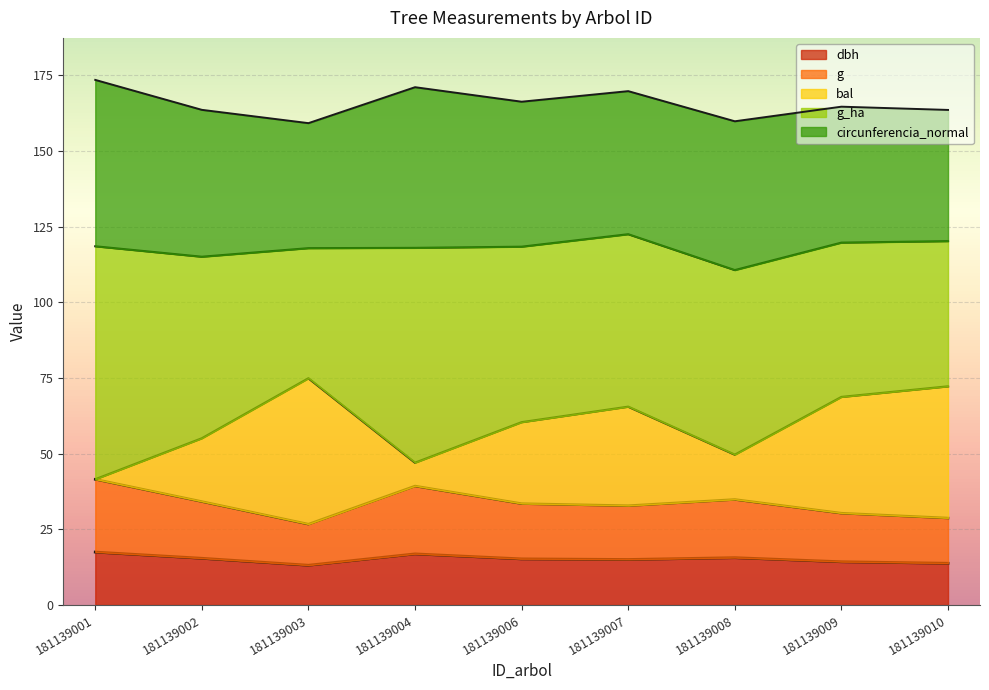

Is it true that dbh equals 13.8 at 181139010?

True